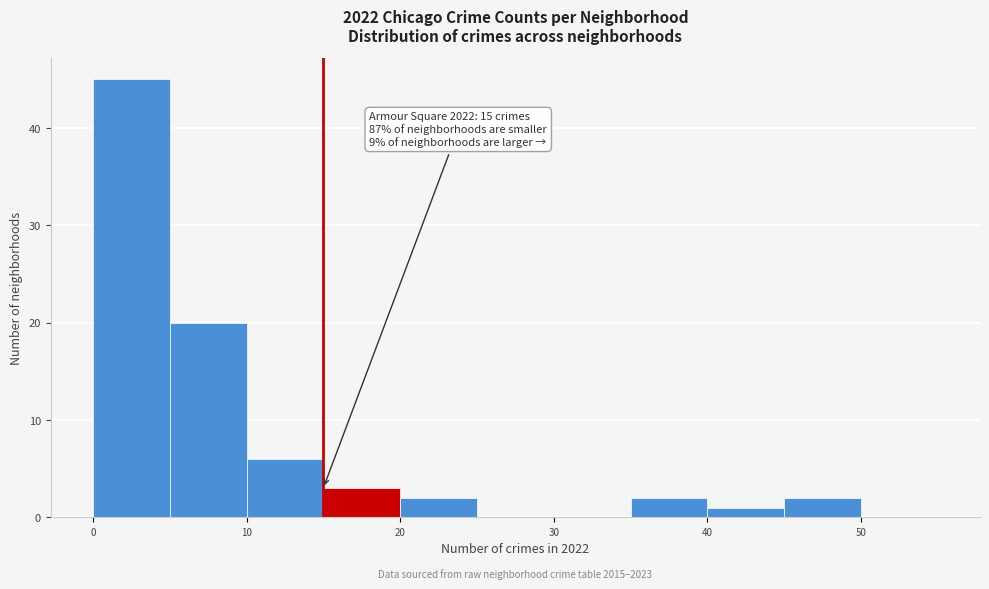

Over which range of the x-axis is the bar tallest?

0 to 5